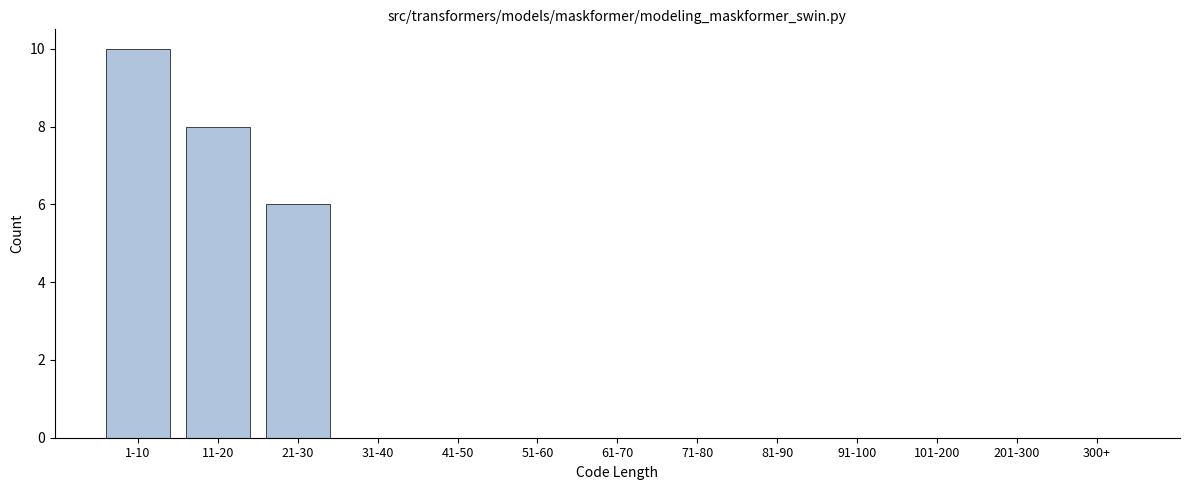

Reading left to right, list all the values displayed in this chart.

1-10=10	11-20=8	21-30=6	31-40=0	41-50=0	51-60=0	61-70=0	71-80=0	81-90=0	91-100=0	101-200=0	201-300=0	300+=0